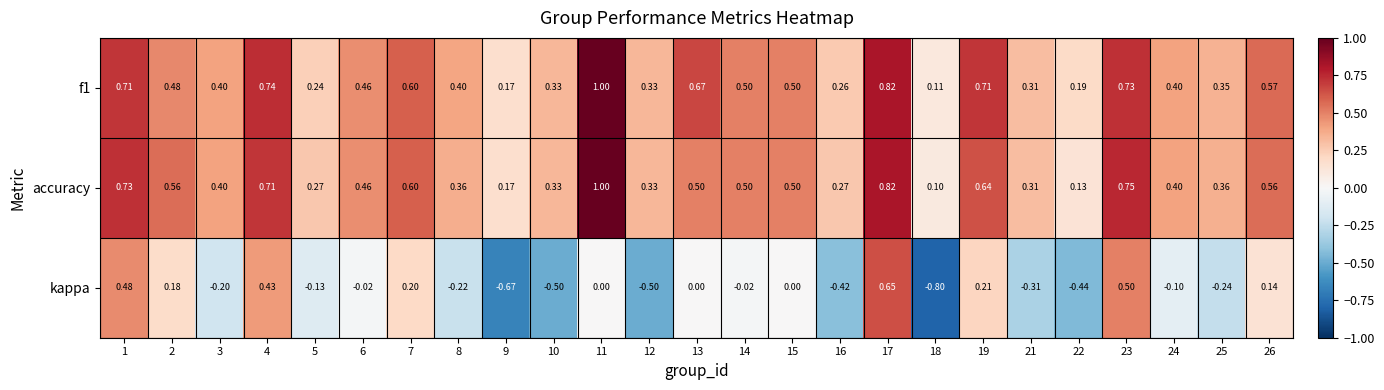

Is the value of accuracy at 1 greater than the value of kappa at 7?

Yes